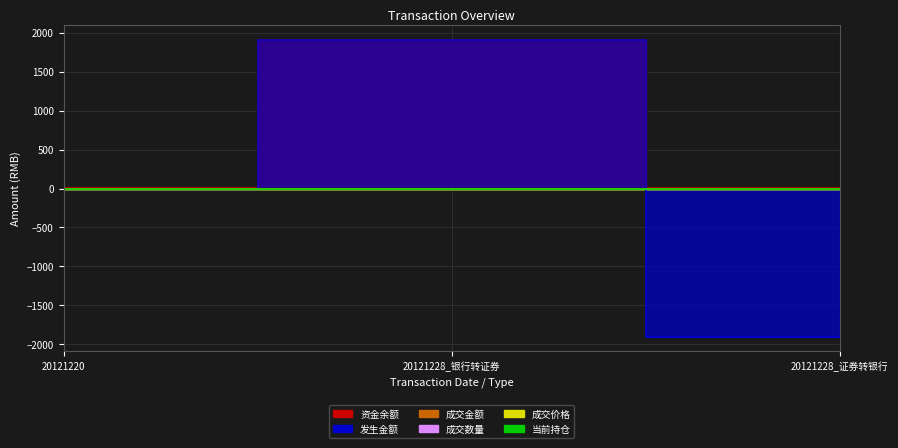

Where is 发生金额 nearest to the value 0?

20121220